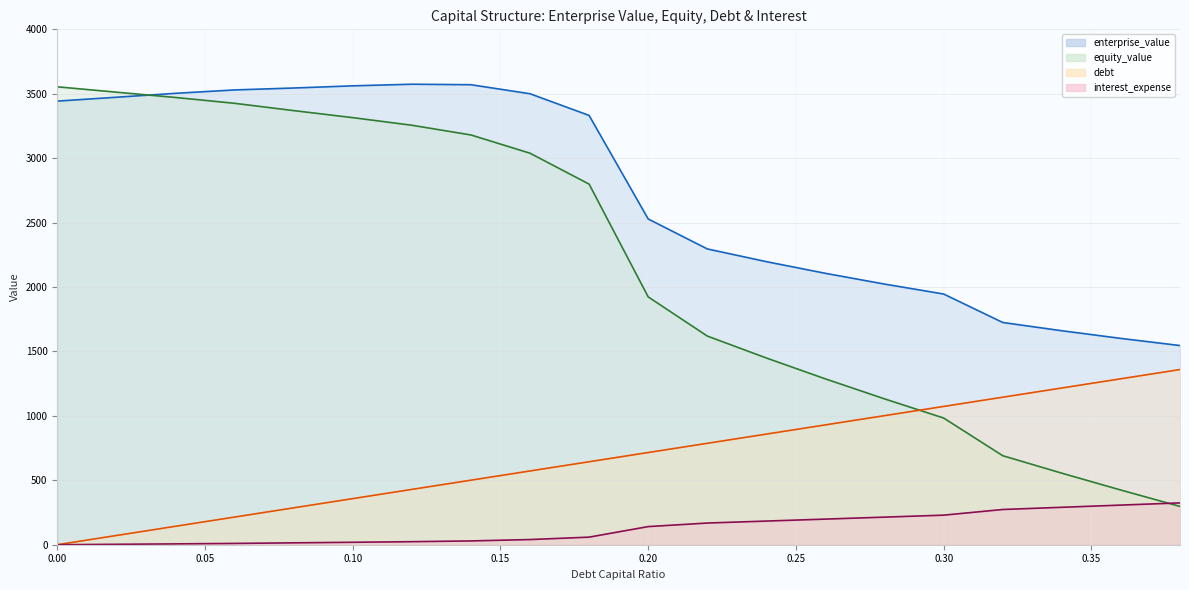

Reading left to right, what are all the values shown in this chart?

enterprise_value (line): 3443.0	3472.9	3503.4	3529.7	3544.6	3561.5	3574.1	3570.2	3500.1	3331.9	2528.1	2295.7	2196.9	2106.3	2022.8	1945.7	1724.9	1660.7	1601.2	1545.8
equity_value (line): 3553.9	3512.3	3471.2	3425.9	3369.3	3314.6	3255.7	3180.2	3038.6	2798.8	1923.5	1619.5	1449.2	1287.0	1132.0	983.3	690.9	555.2	424.1	297.2
debt (line): 0.0	71.6	143.1	214.7	286.2	357.8	429.3	500.9	572.4	644.0	715.5	787.1	858.6	930.2	1001.8	1073.3	1144.9	1216.4	1288.0	1359.5
interest_expense (line): 0.0	3.3	6.5	10.2	14.6	19.0	23.6	29.5	40.1	58.9	140.7	168.3	183.6	198.9	214.2	229.5	273.4	290.5	307.6	324.7